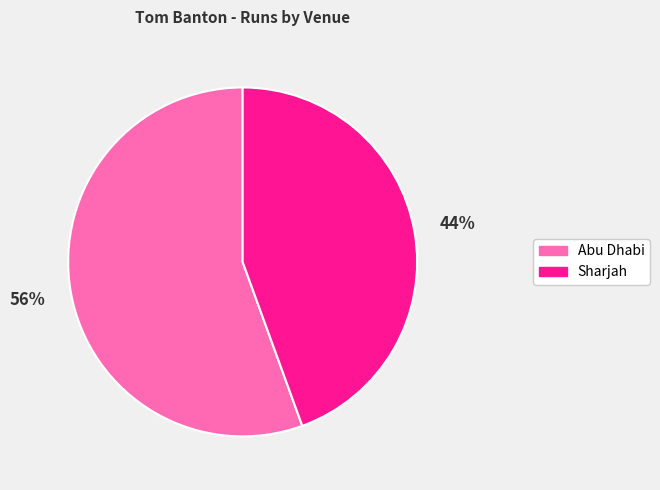

The Sharjah slice represents 44% of the pie. True or false?

True